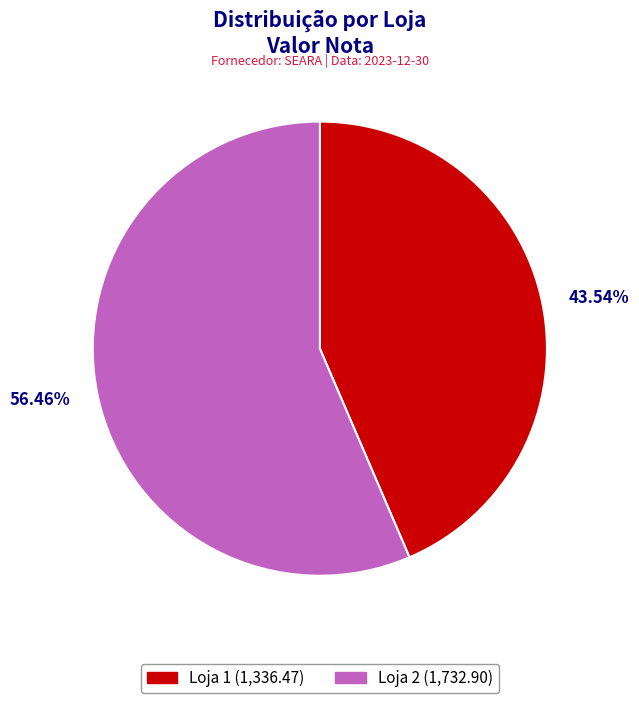

True or false: Loja 2 accounts for 49% of the total.

False